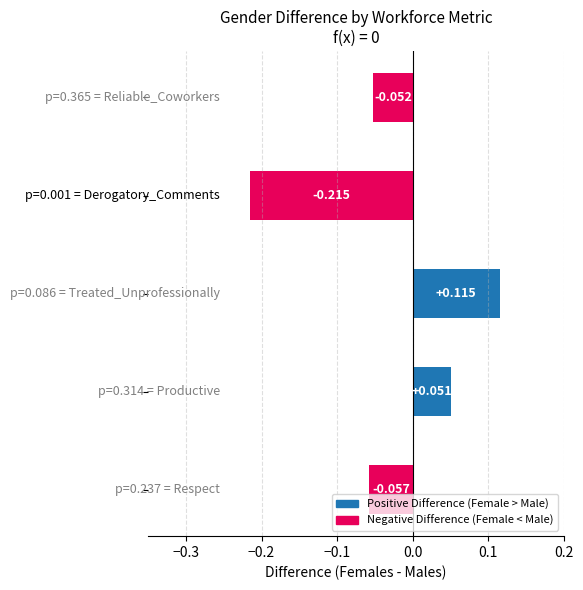

Are the bars horizontal?

Yes